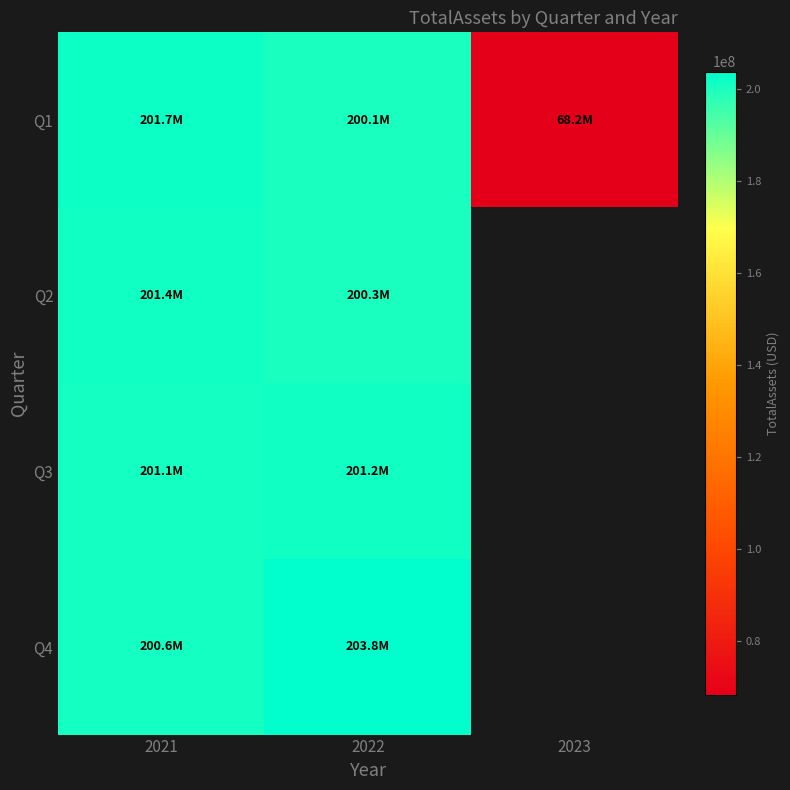

True or false: Q3 has a value of 201100047.0 at 2021.

True